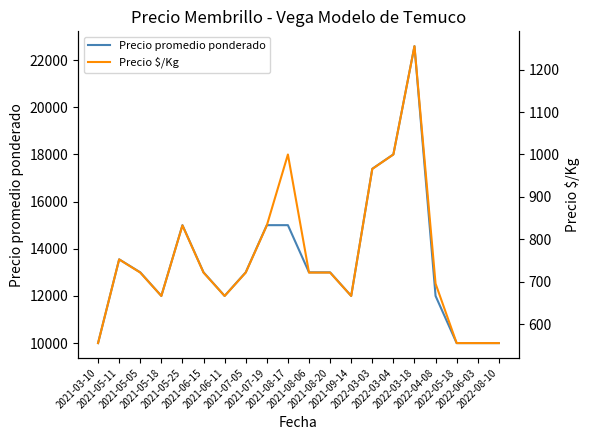

What is the highest value of the Precio $/Kg series?

1255